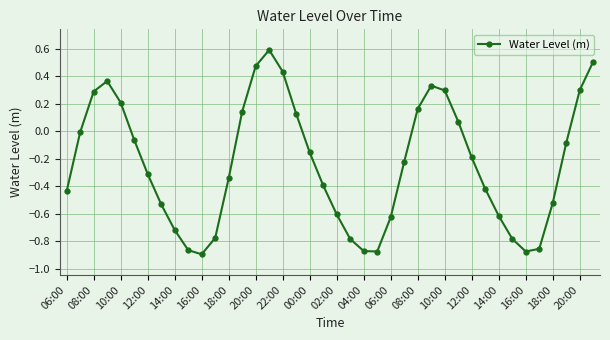

What is the greatest value displayed?

0.6